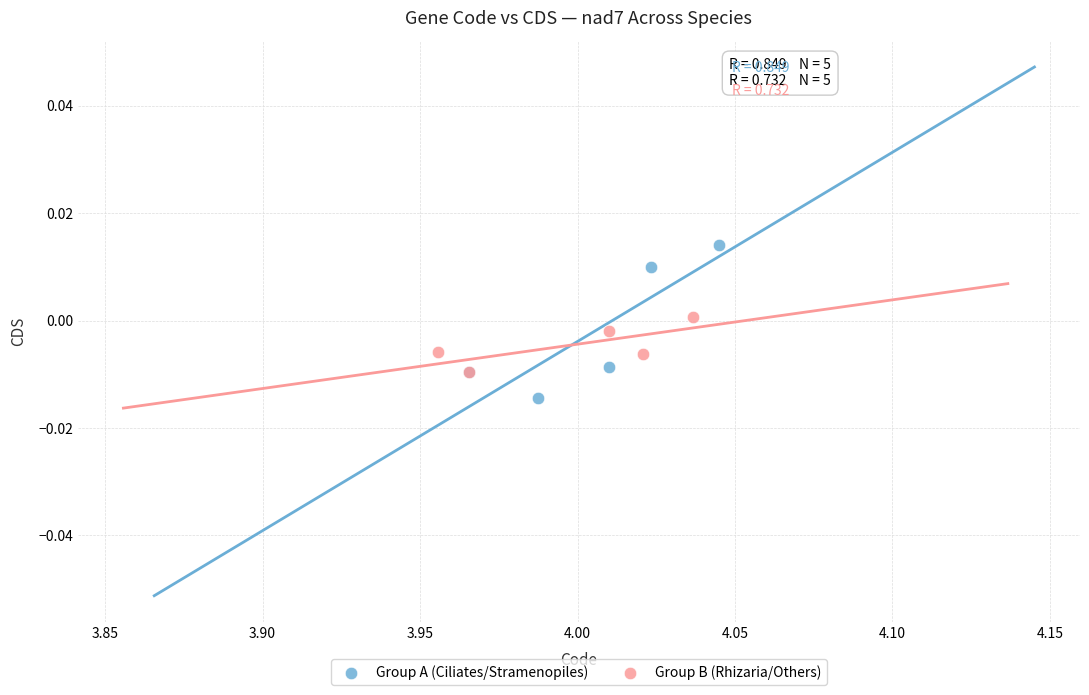

Which series has the largest Y range (max minus min)?

Group A (Ciliates/Stramenopiles)